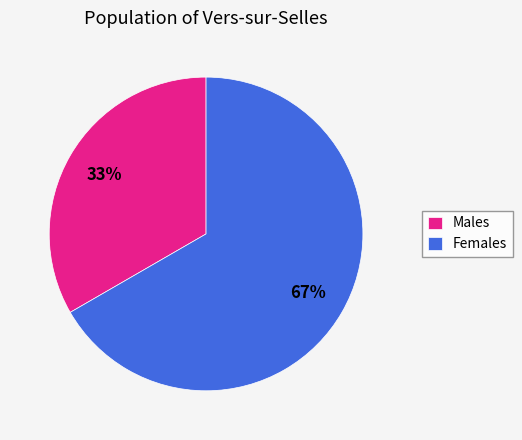

To the nearest percent, what percentage of the pie is Females?

67%